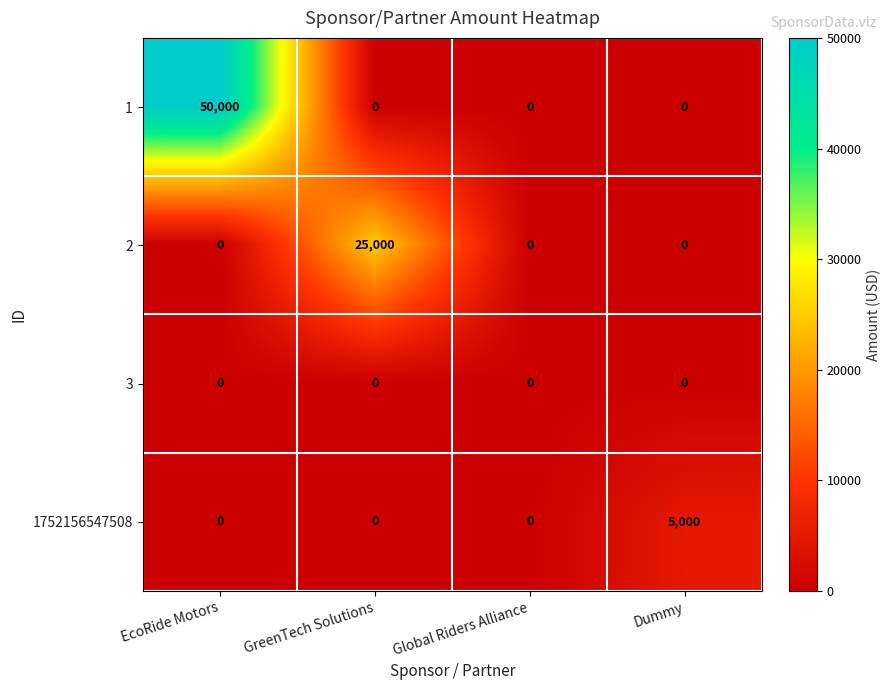

Reading left to right, what are all the values shown in this chart?

1: EcoRide Motors=50000	GreenTech Solutions=0	Global Riders Alliance=0	Dummy=0
2: EcoRide Motors=0	GreenTech Solutions=25000	Global Riders Alliance=0	Dummy=0
3: EcoRide Motors=0	GreenTech Solutions=0	Global Riders Alliance=0	Dummy=0
1752156547508: EcoRide Motors=0	GreenTech Solutions=0	Global Riders Alliance=0	Dummy=5000